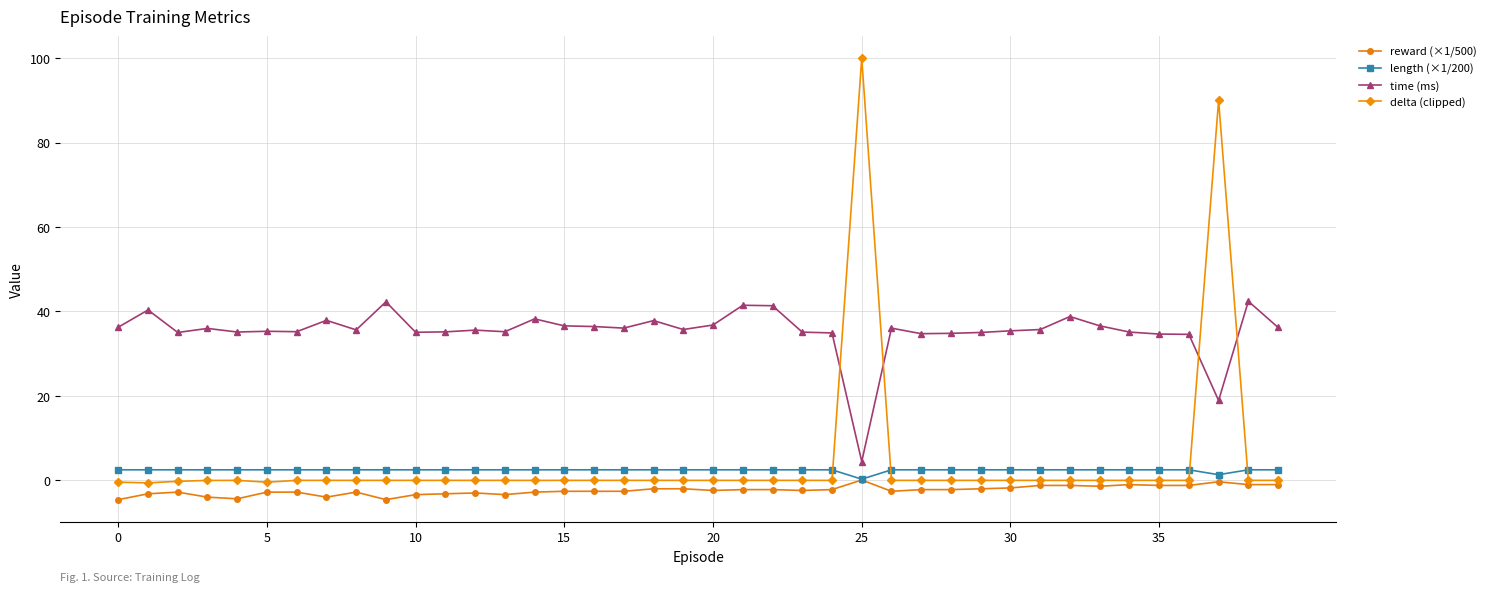

What is the highest value of the time (ms) series?

42.4